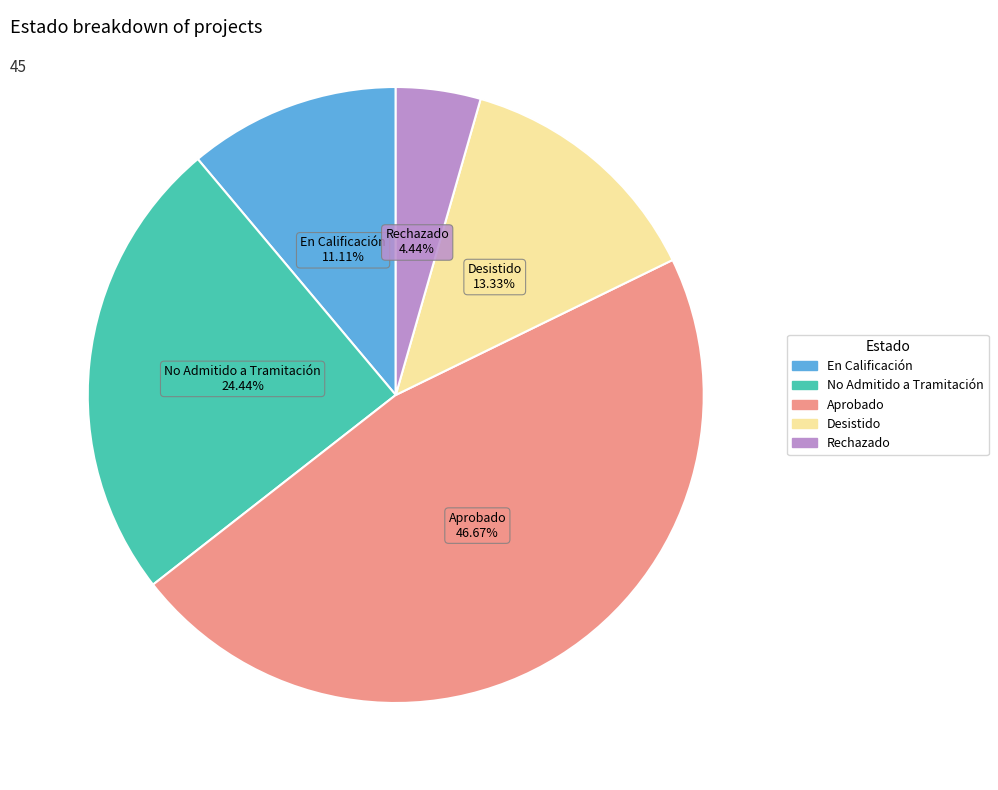

Is there a majority slice in this chart?

No